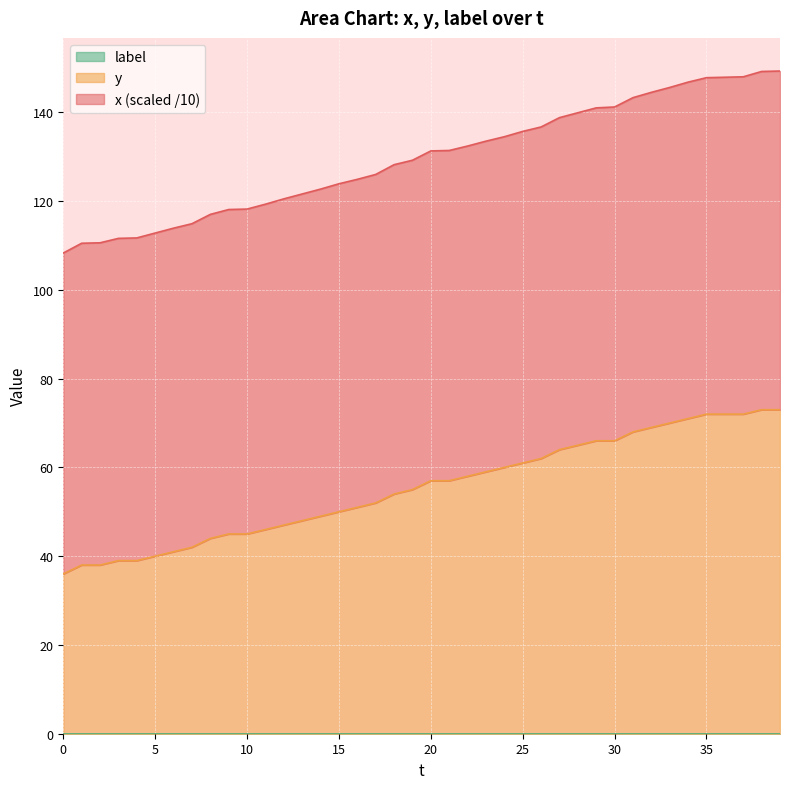

What is the value of the x point at the 39th from the left?

149.2